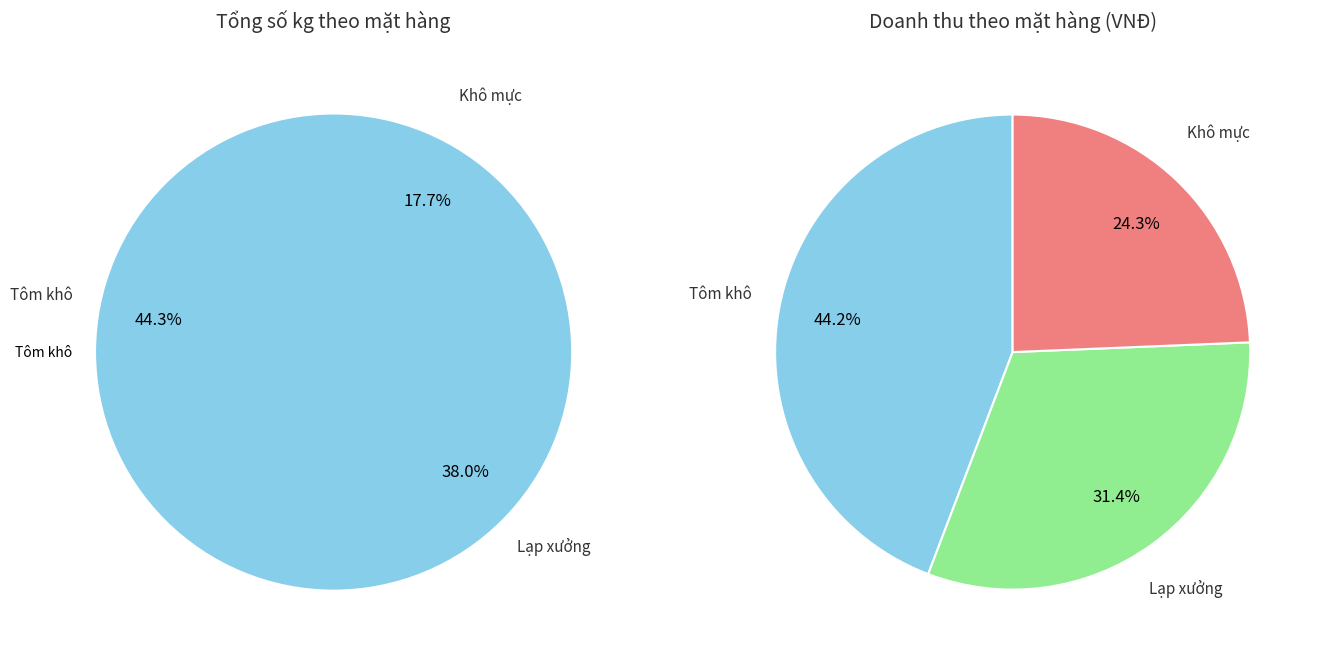

What is the change in value from Tôm khô to Lạp xưởng?

-10